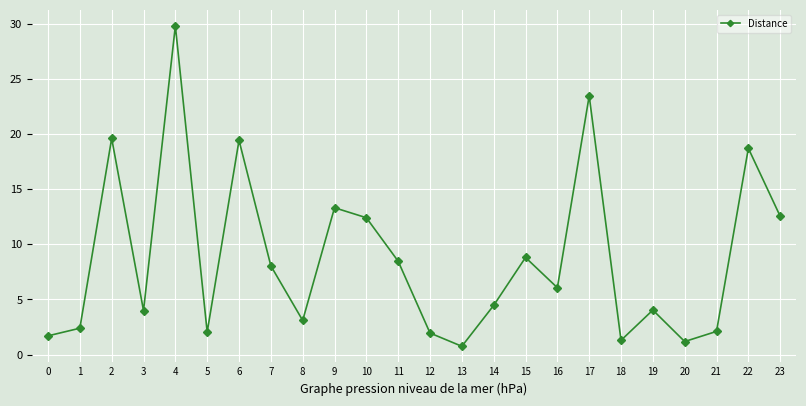

What is the difference between the second highest and second lowest values?

22.3